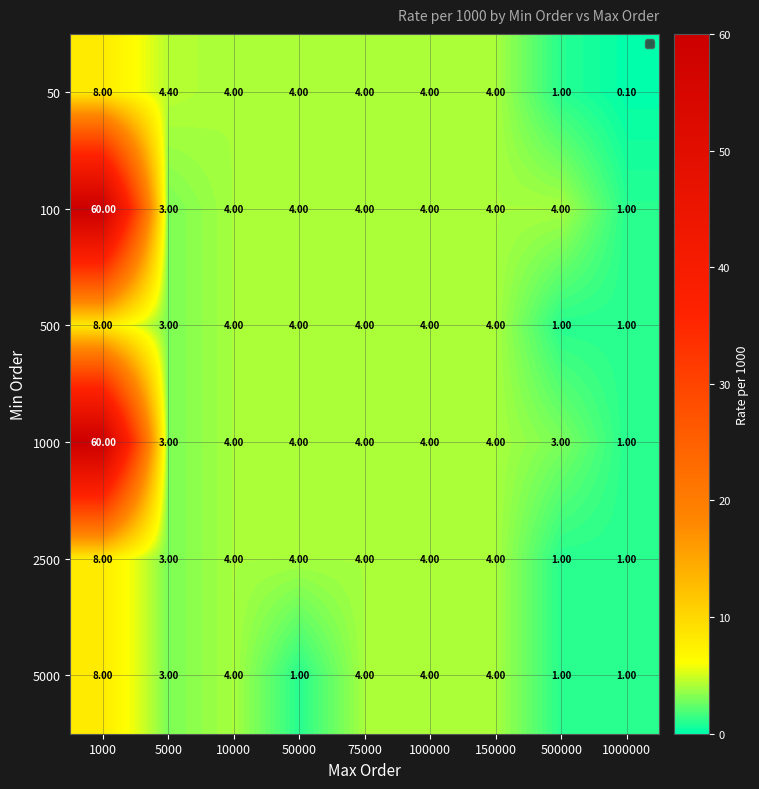

What is the difference between the highest and lowest values at 5000?

1.4